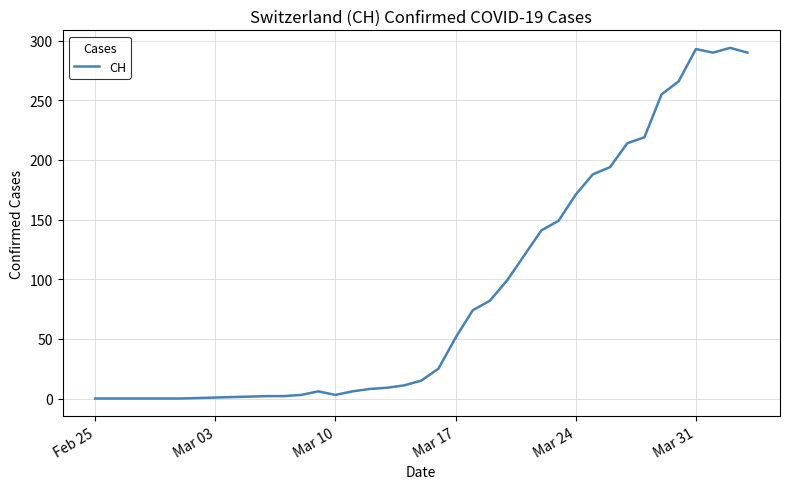

What is the difference between the maximum and minimum values?

294